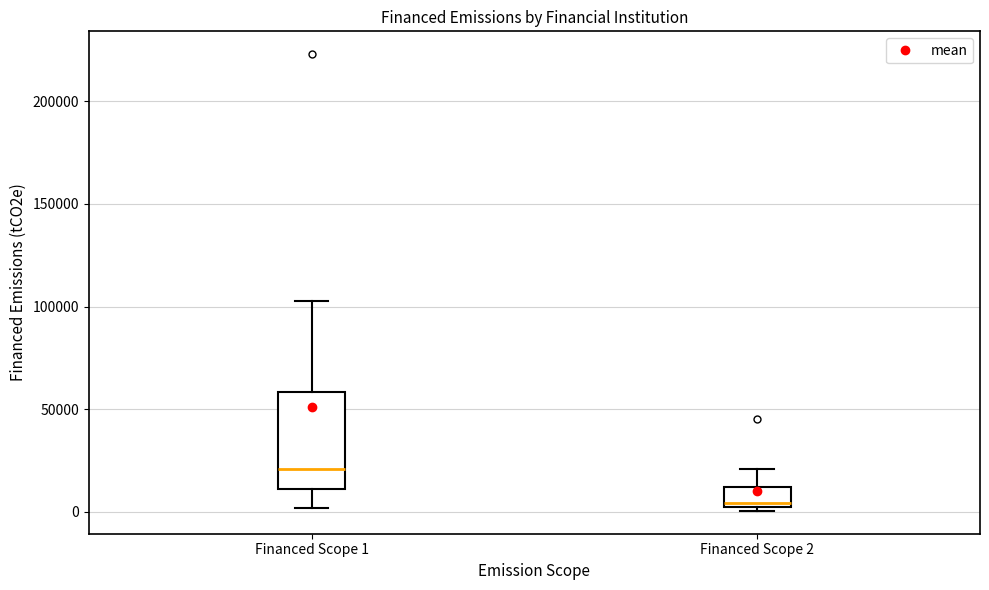

Where is the upper edge of the box for Financed Scope 2 on the y-axis? The values are not printed on the chart, so give them approximately, as read against the axis.

10000